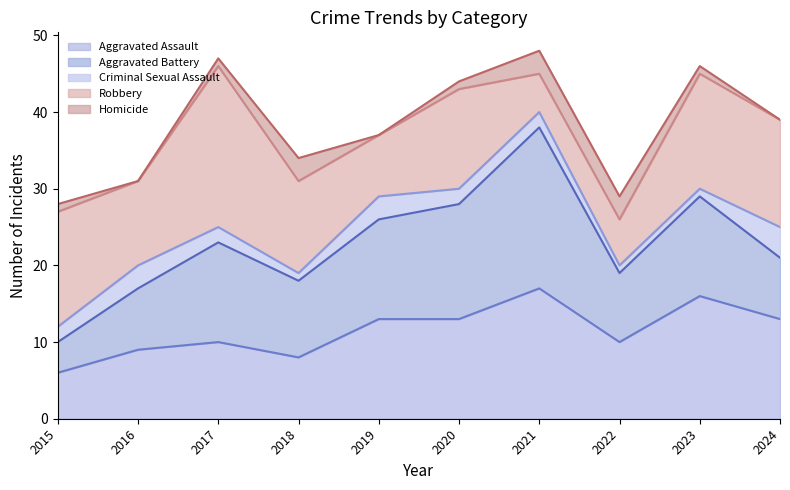

At which category is the sum across all series the highest?

2021